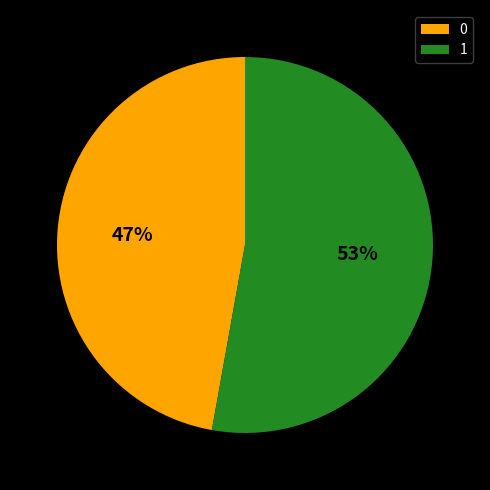

Which has a higher value, 1 or 0?

1